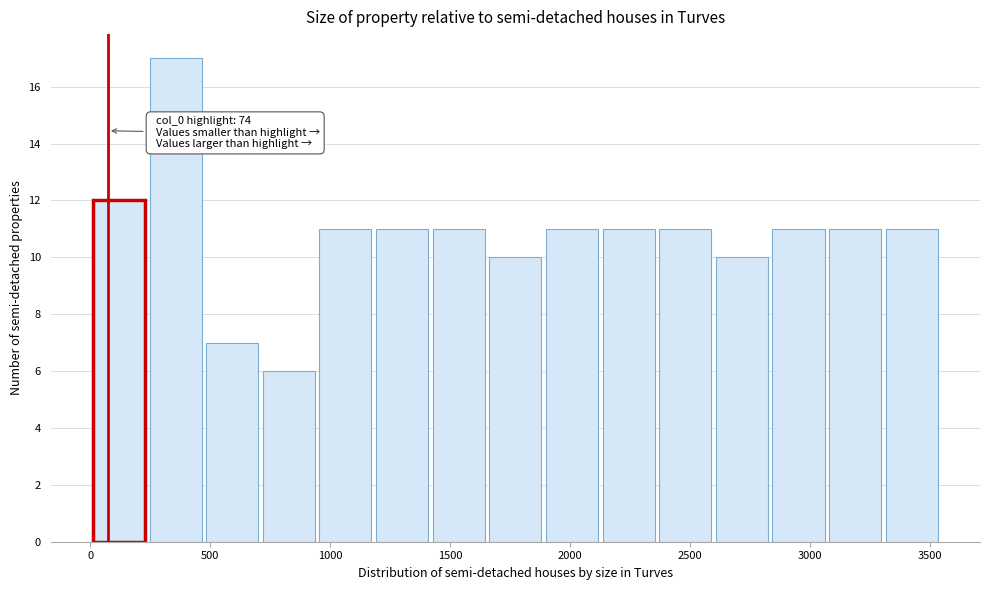

Over which range of the x-axis is the bar tallest?

250 to 450